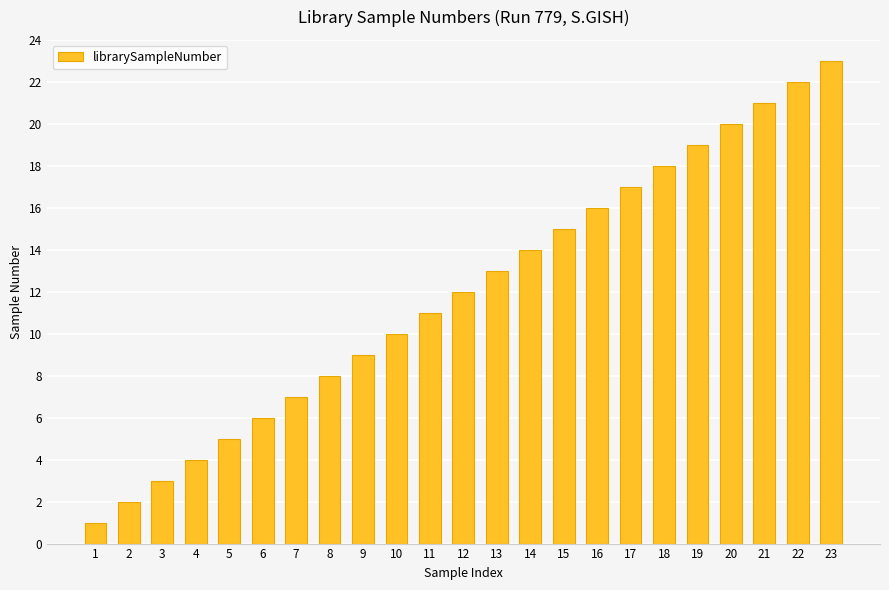

Reading right to left, extract all data points from this chart.

23	22	21	20	19	18	17	16	15	14	13	12	11	10	9	8	7	6	5	4	3	2	1